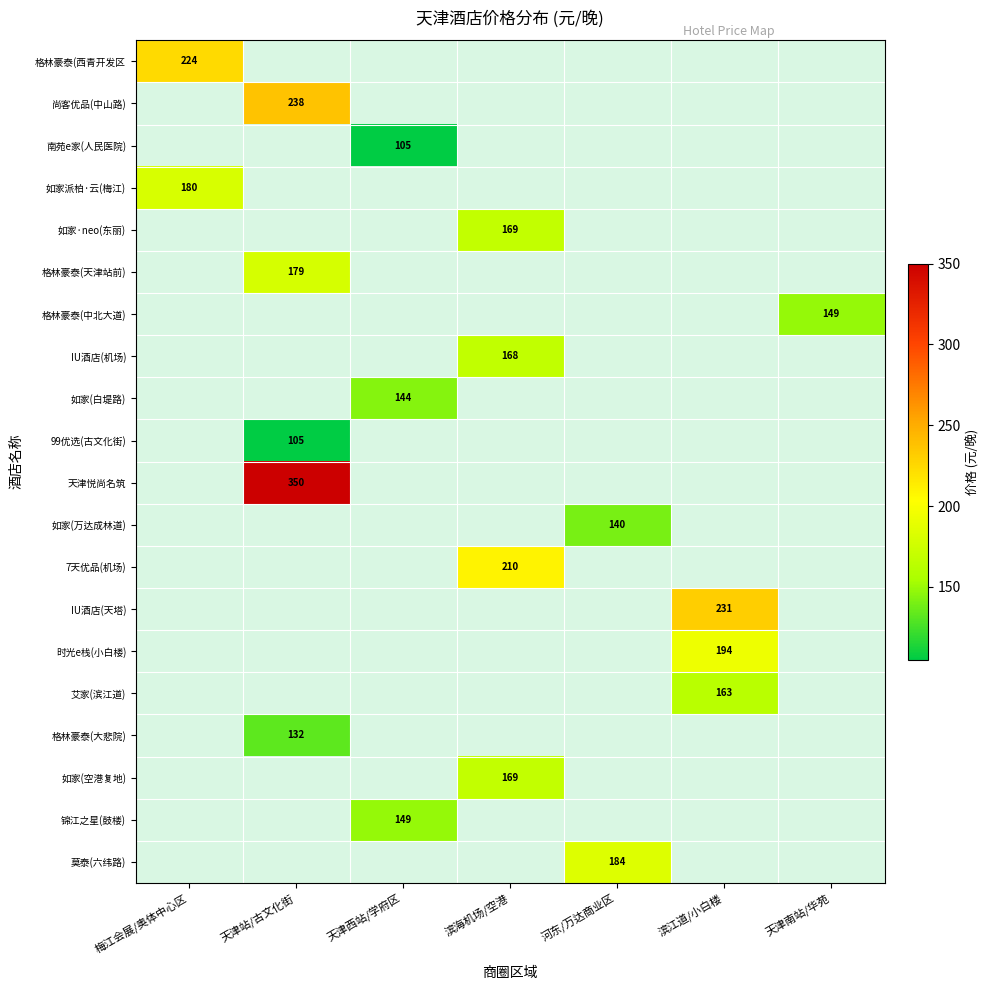

Which series has the widest spread of values?

格林豪泰(西青开发区